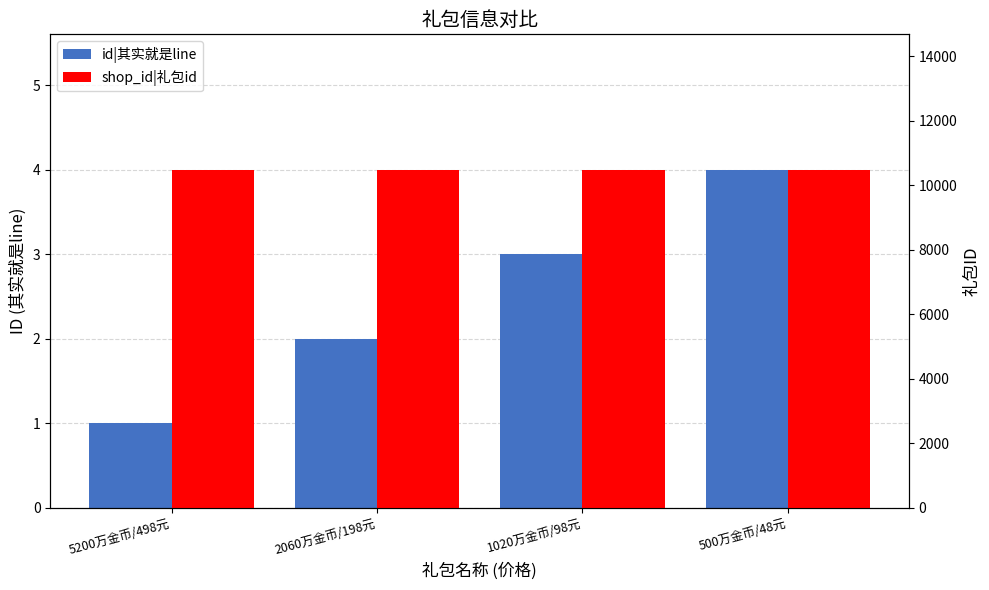

Which series has the largest total across all categories?

shop_id|礼包id